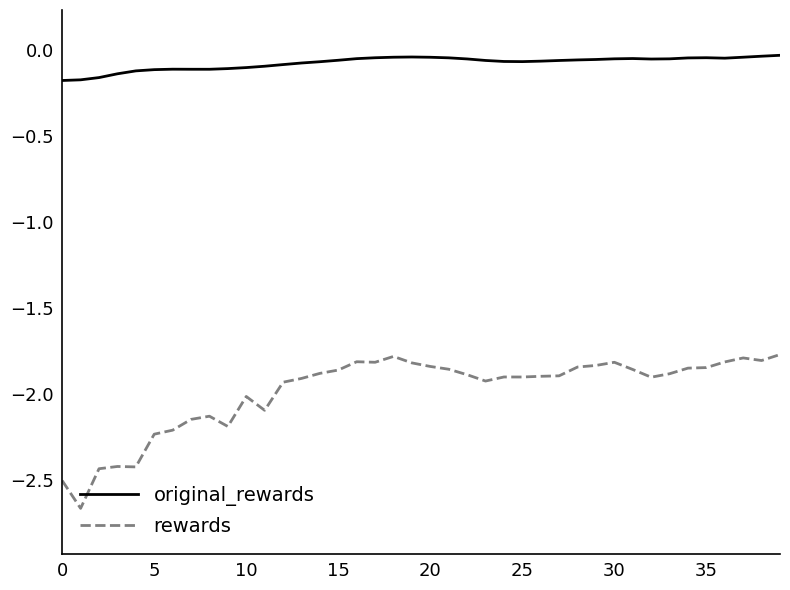

Rank the series by their average value, from lowest to highest.

rewards, original_rewards